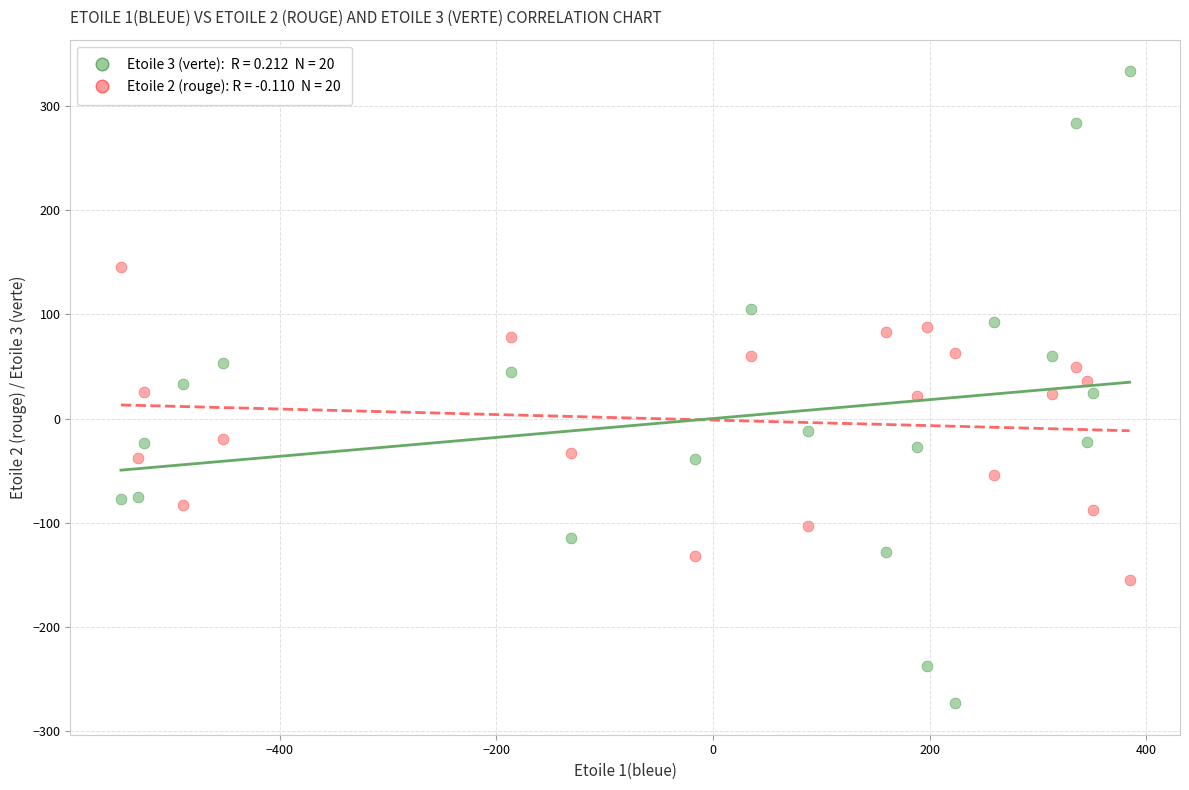

Across all data points, what is the range of Y values (max minus min)?

606.0